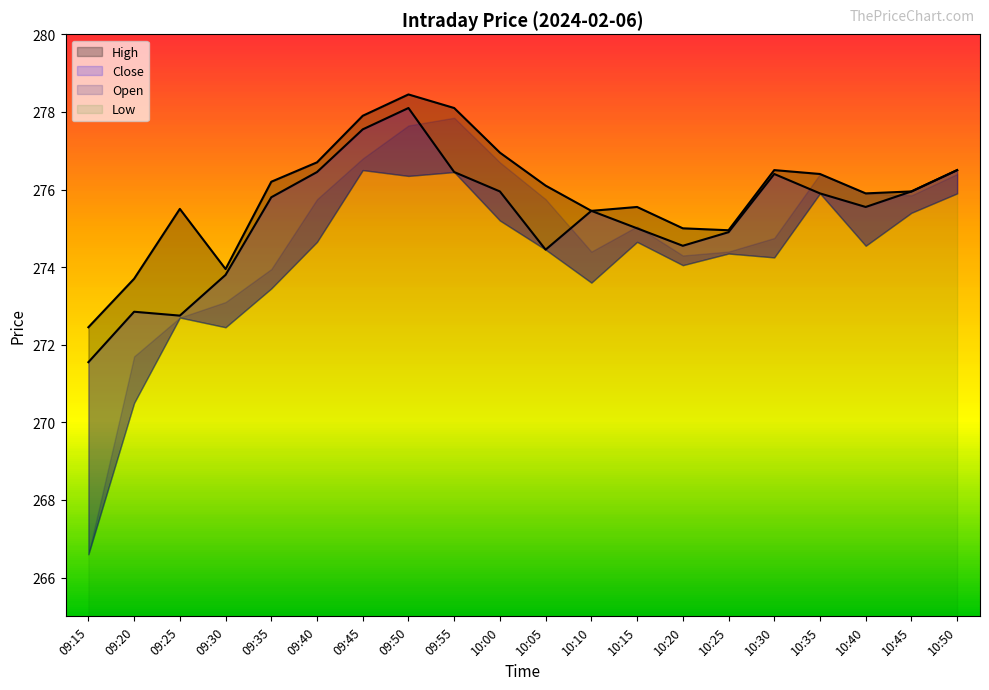

Where is the first local maximum for High?

09:25